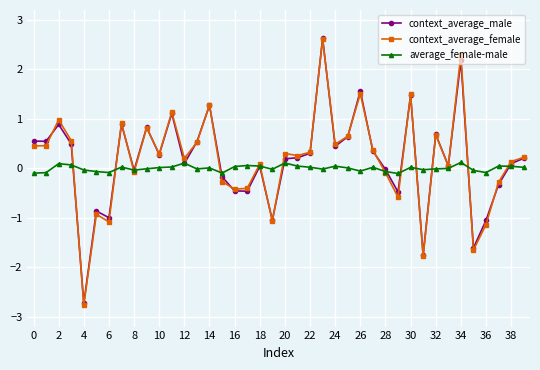

Which series has the largest range (max minus min)?

context_average_female